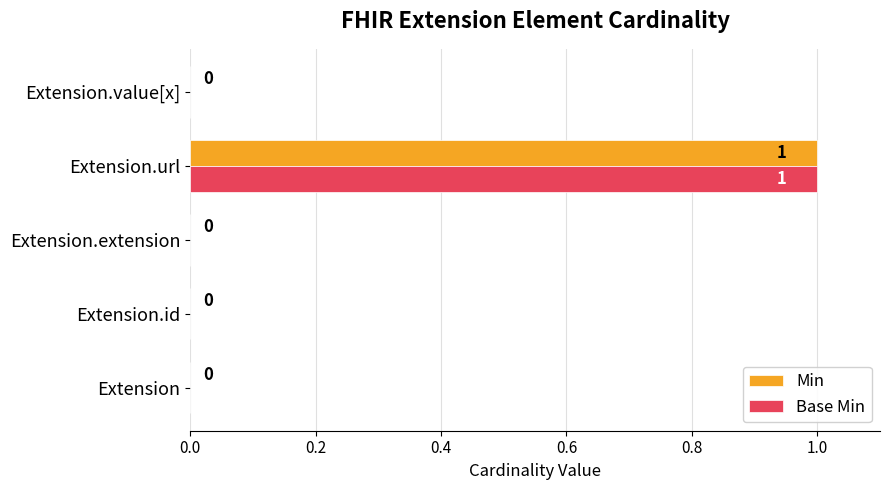

How many Min values are between 0 and 1?

5